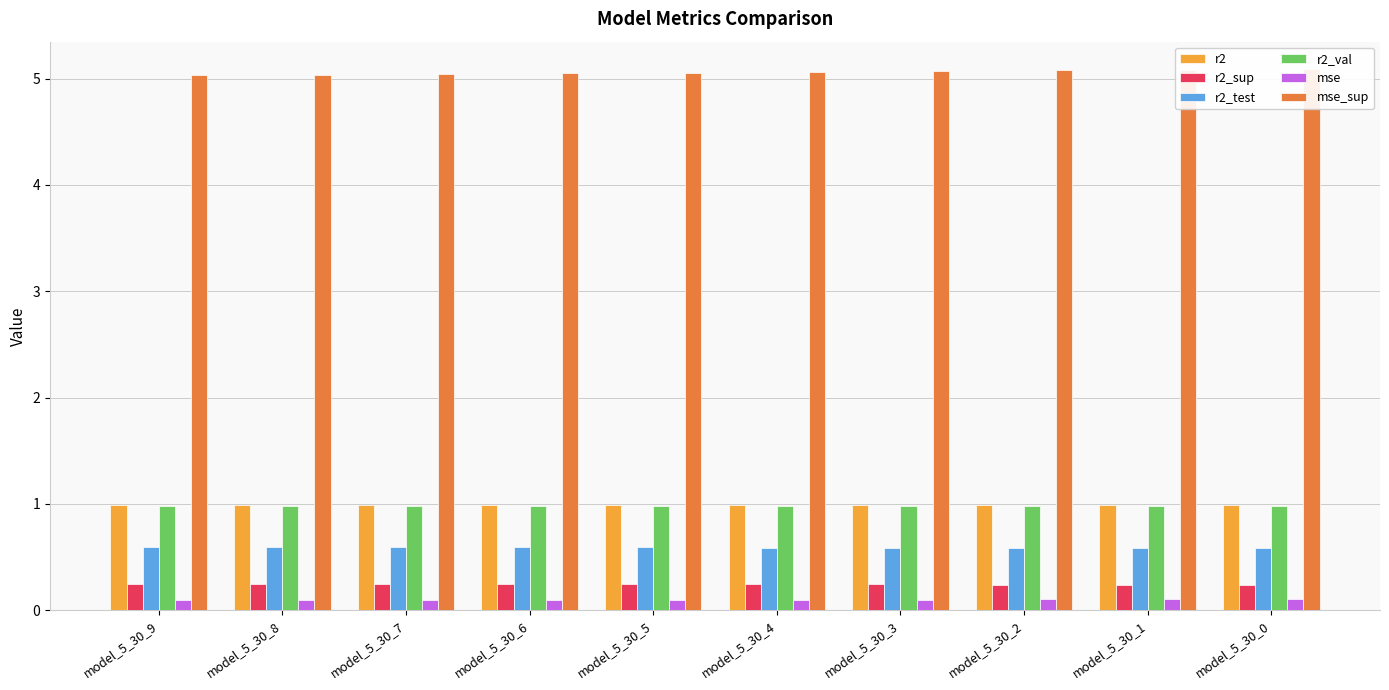

Between model_5_30_4 and model_5_30_1, which series saw the biggest shift?

mse_sup